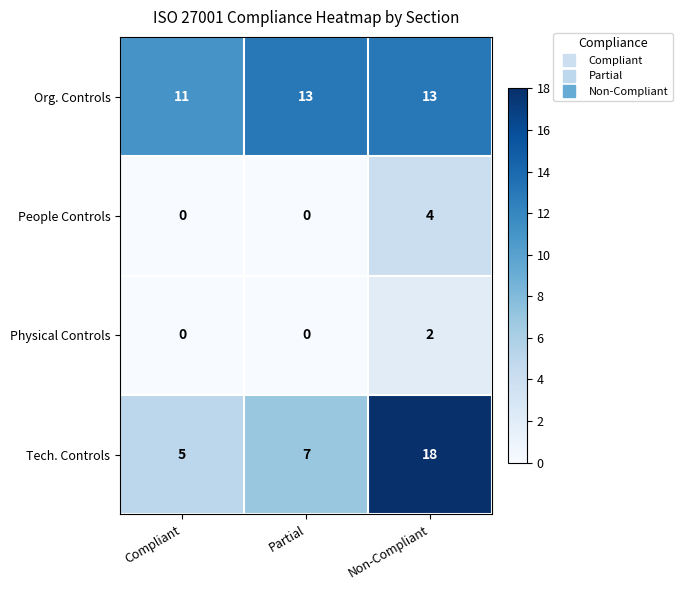

List the series in order of their peak value, highest first.

Tech. Controls, Org. Controls, People Controls, Physical Controls